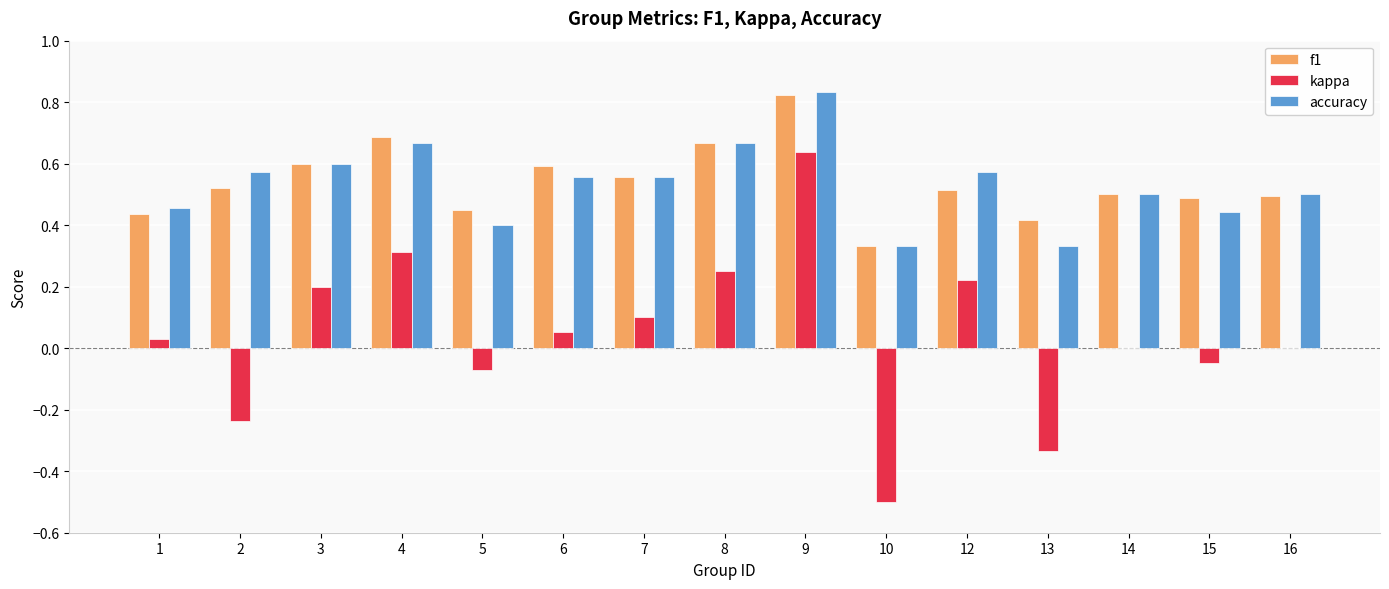

What is the sum of the accuracy values at 12 and 14?

1.1